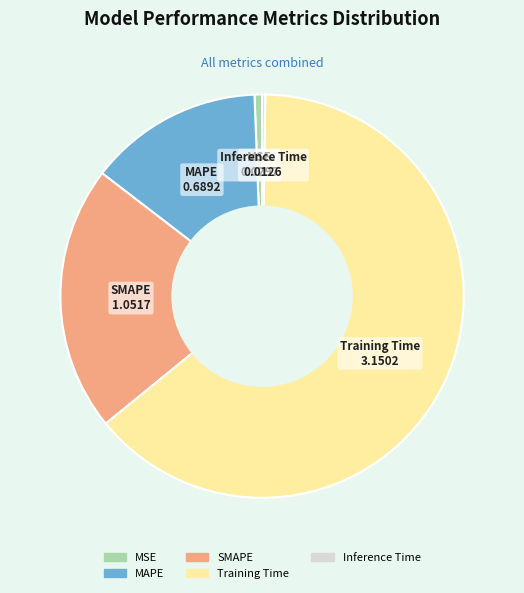

The MSE slice represents 12% of the pie. True or false?

False